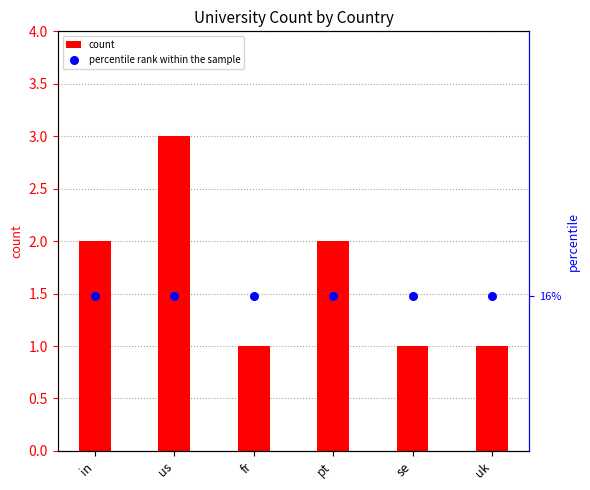

At how many categories does at least one series exceed 11?

6